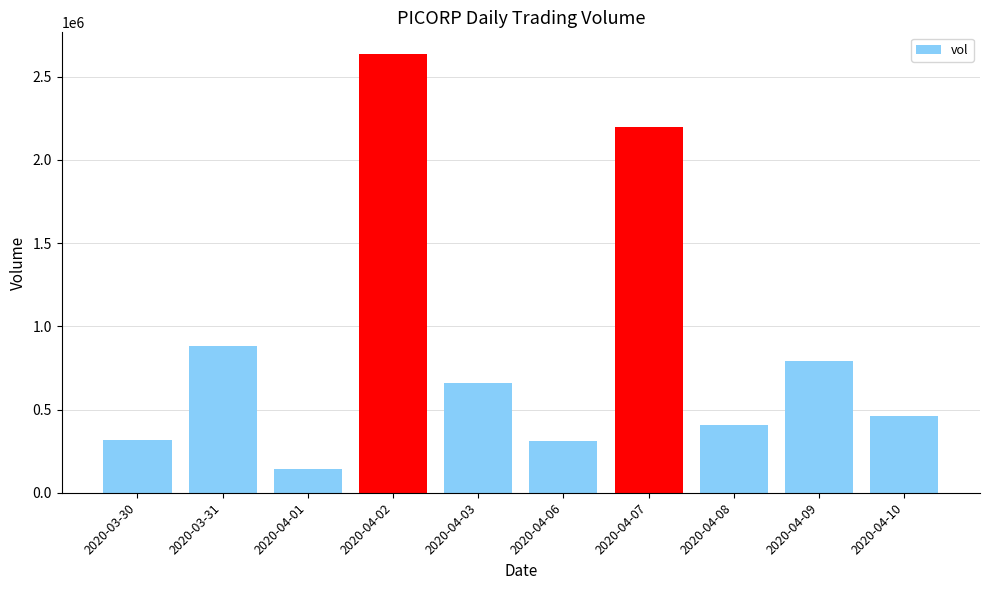

The value at 2020-03-31 is 884500. True or false?

True